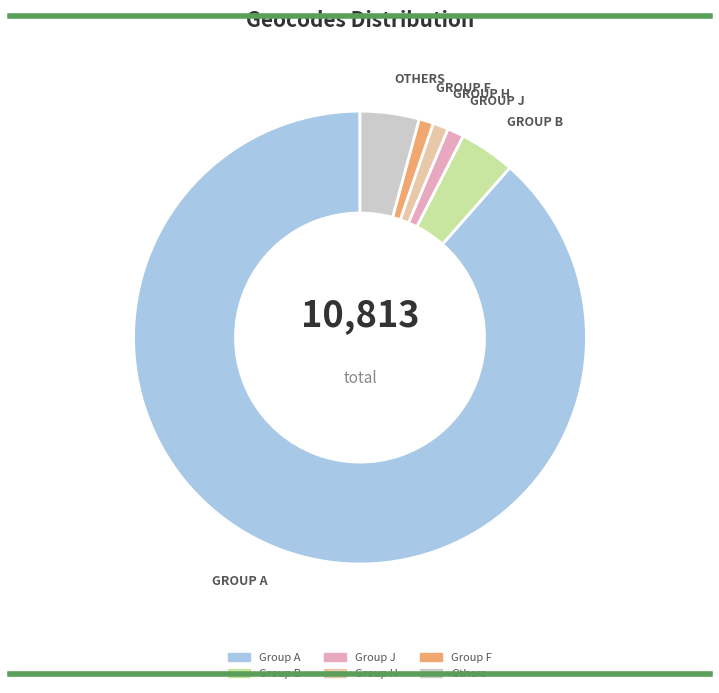

How many slices are in this pie chart?

6